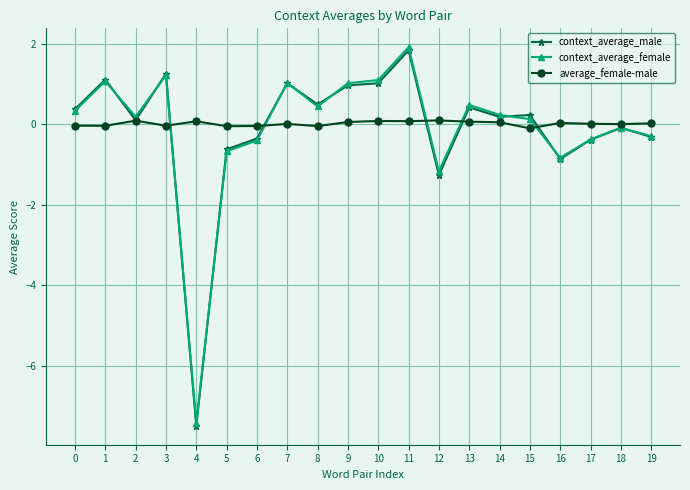

What is the sum of the context_average_female values at 4 and 9?

-6.4